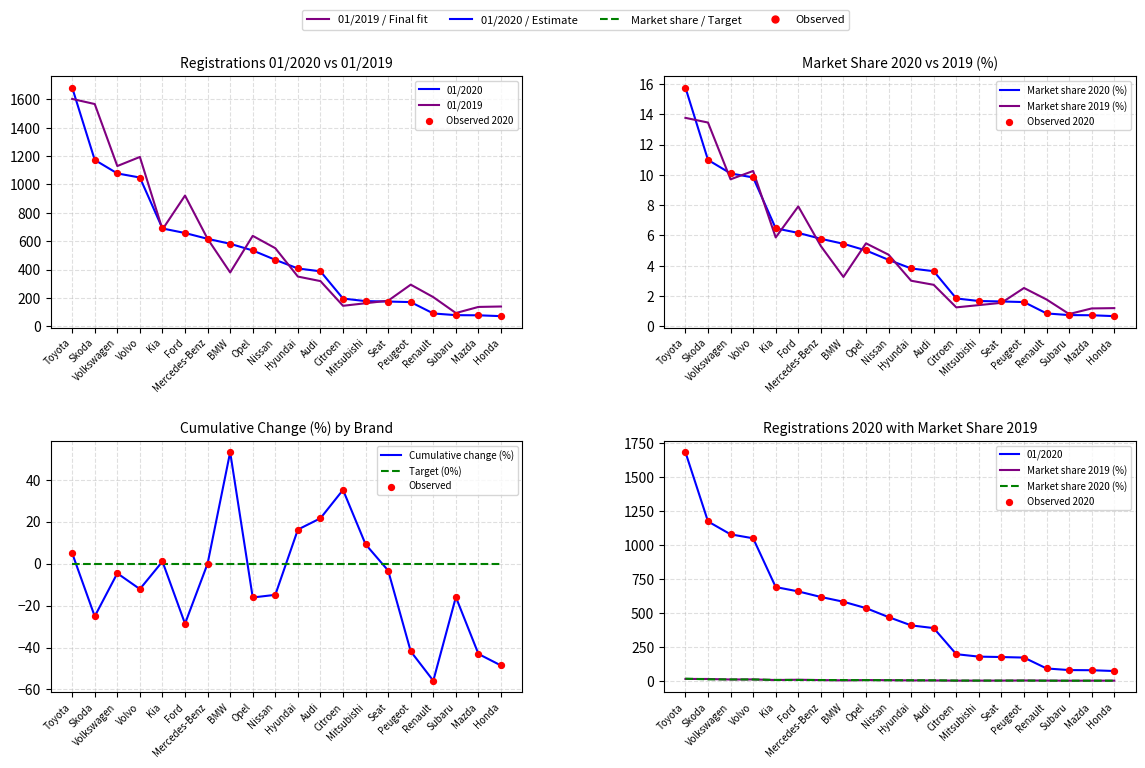

What are all the series names shown in the legend?

01/2020, 01/2019, Market share 2020 (%), Market share 2019 (%), Cumulative change (%)